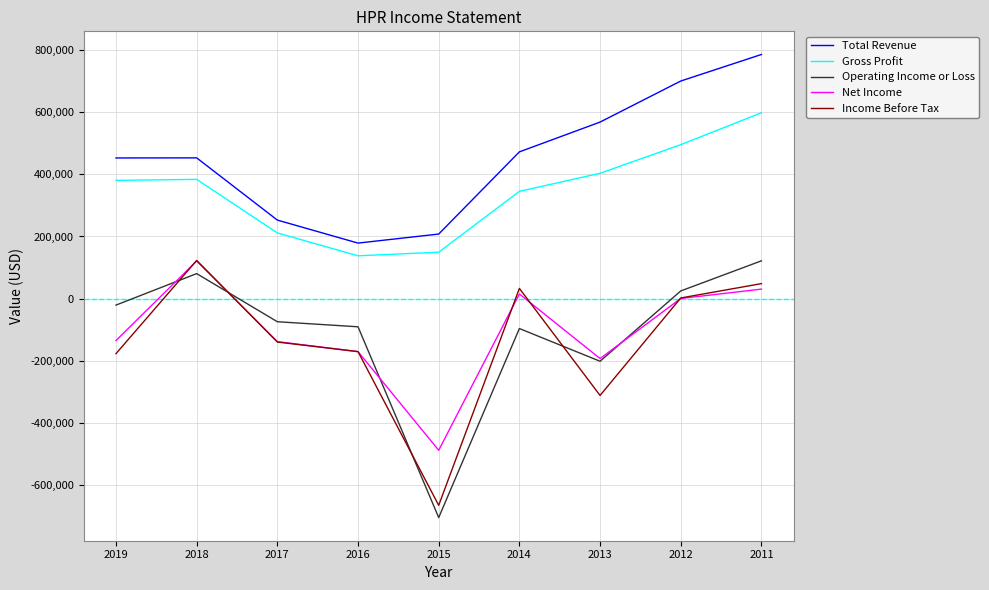

How many distinct data groups are displayed?

5